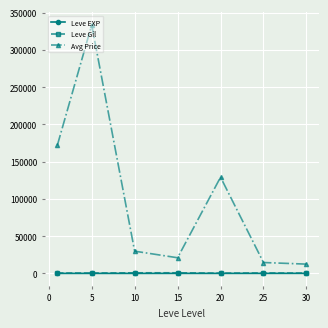

How many data points in Leve Gil are above 531?

4